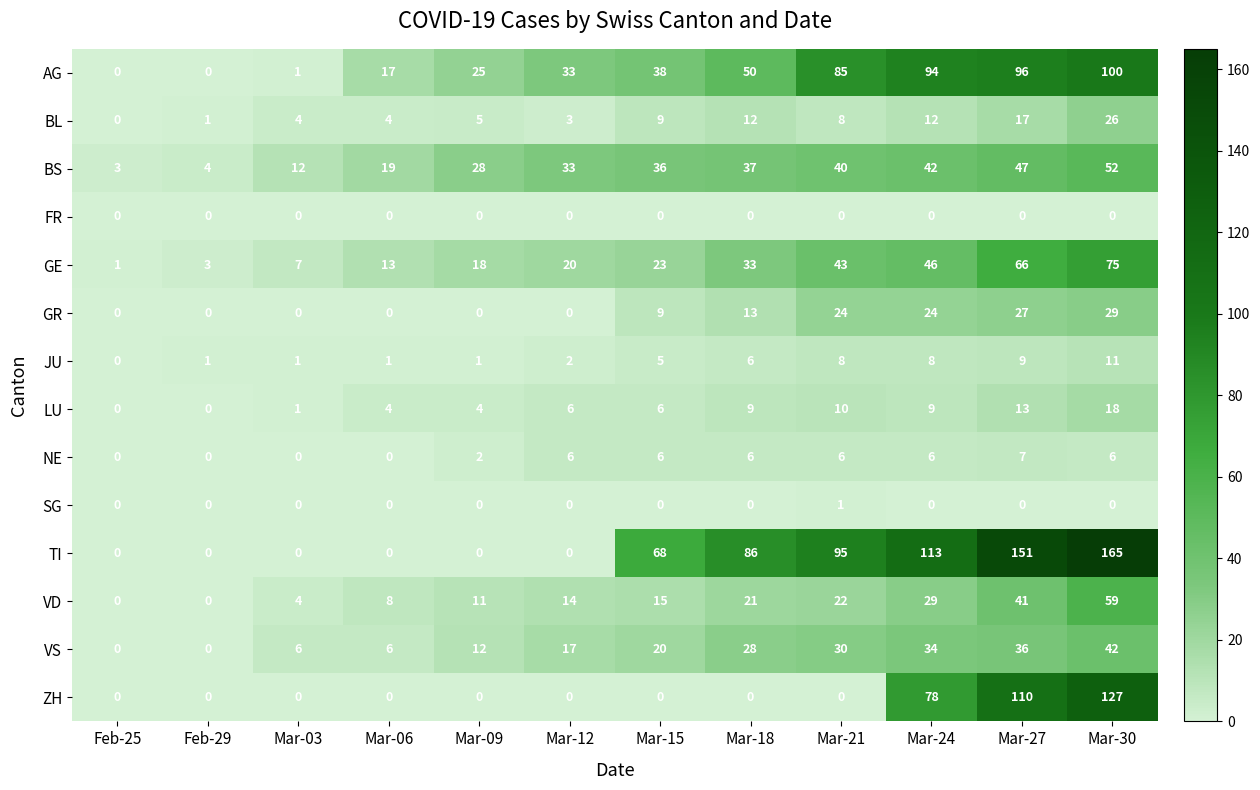

What is the spread (max minus min) of values at Mar-15?

68